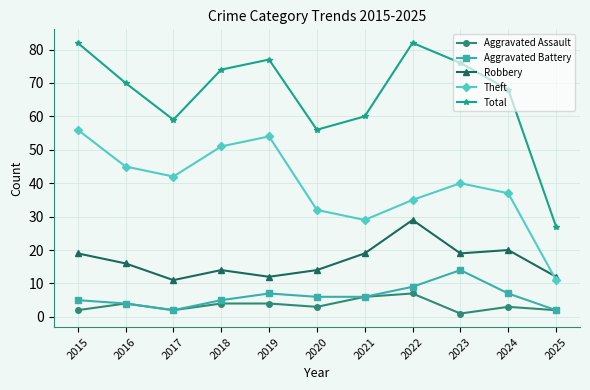

What is the value of the Theft point at the 1st from the left?

56